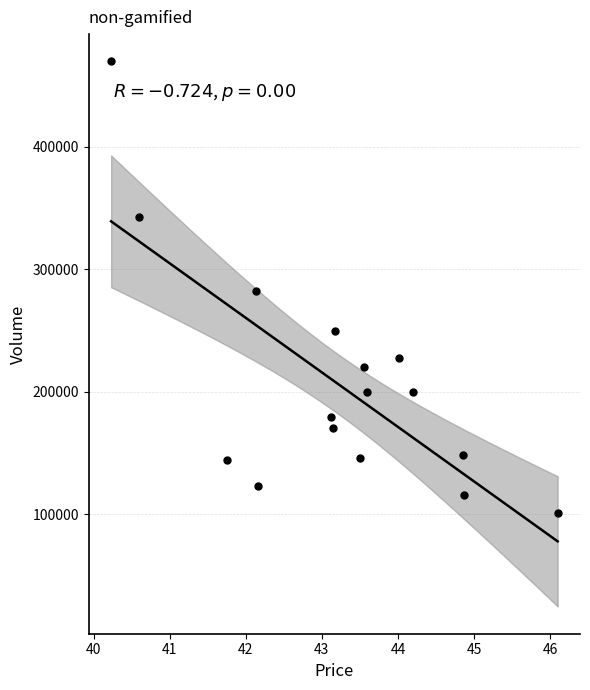

What is the range of Y values (max minus min)?

368757